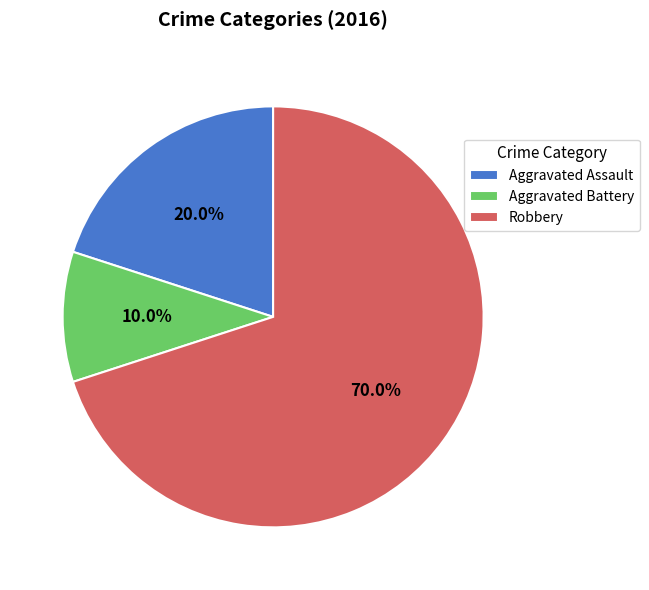

Combined, do Aggravated Battery and Aggravated Assault account for over 50%?

No